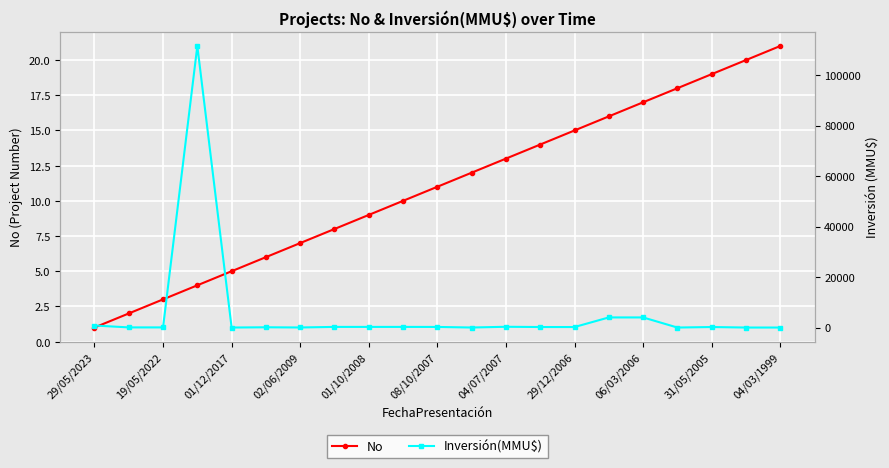

True or false: No has more than 1 points higher than both neighbors.

False